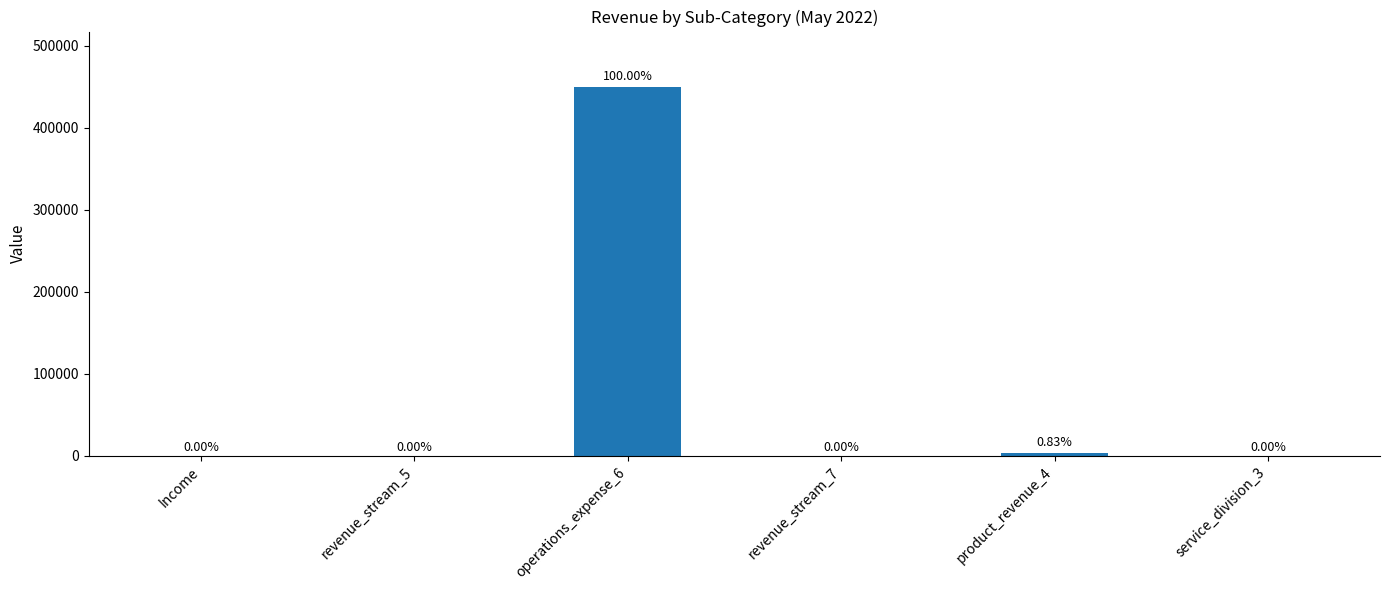

What is the change in value from operations_expense_6 to service_division_3?

-450000